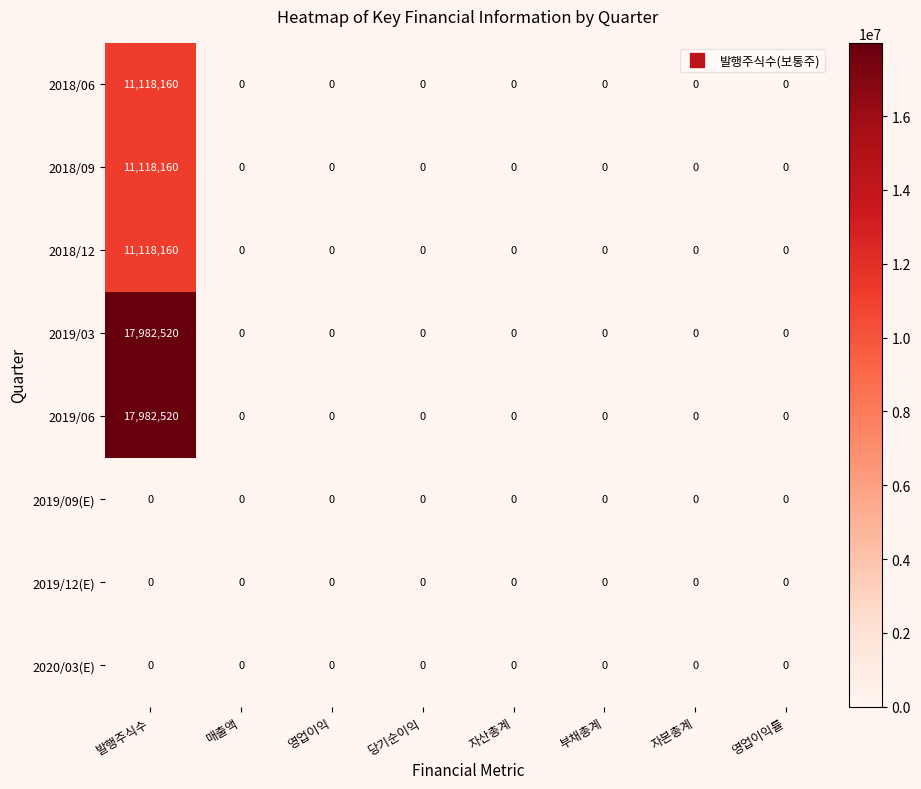

At which label does 2018/09 reach its peak?

발행주식수